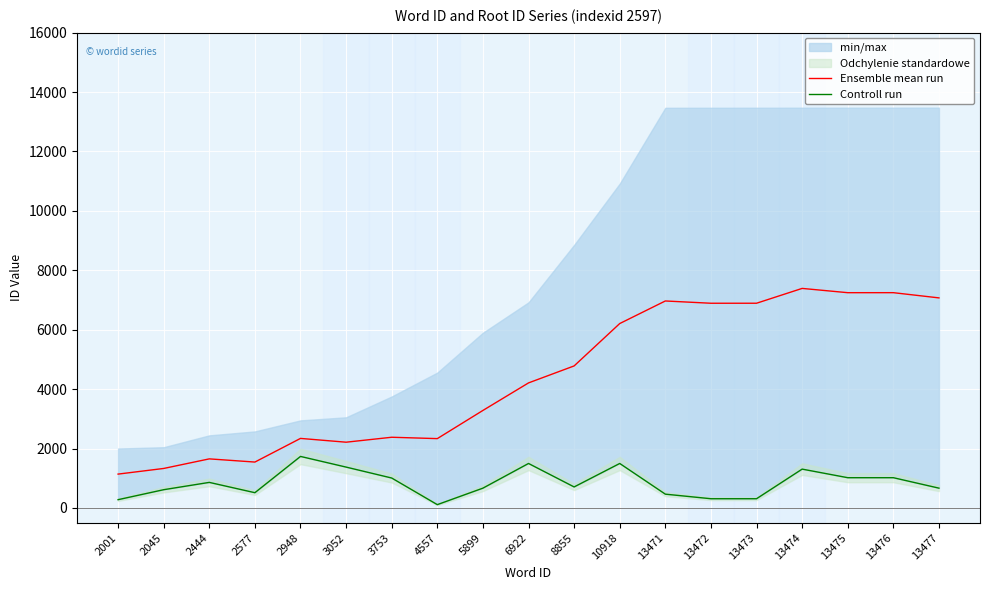

Where is the first local minimum for Controll run?

2577